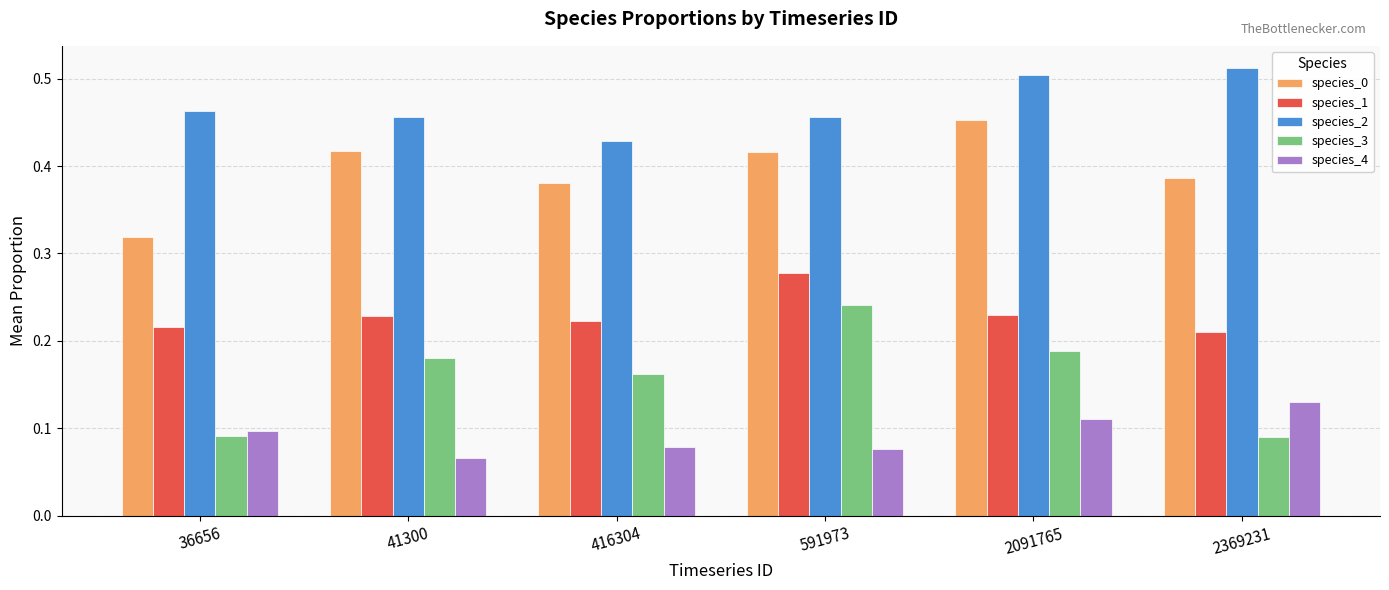

At which category does the chart reach its minimum across all series?

41300